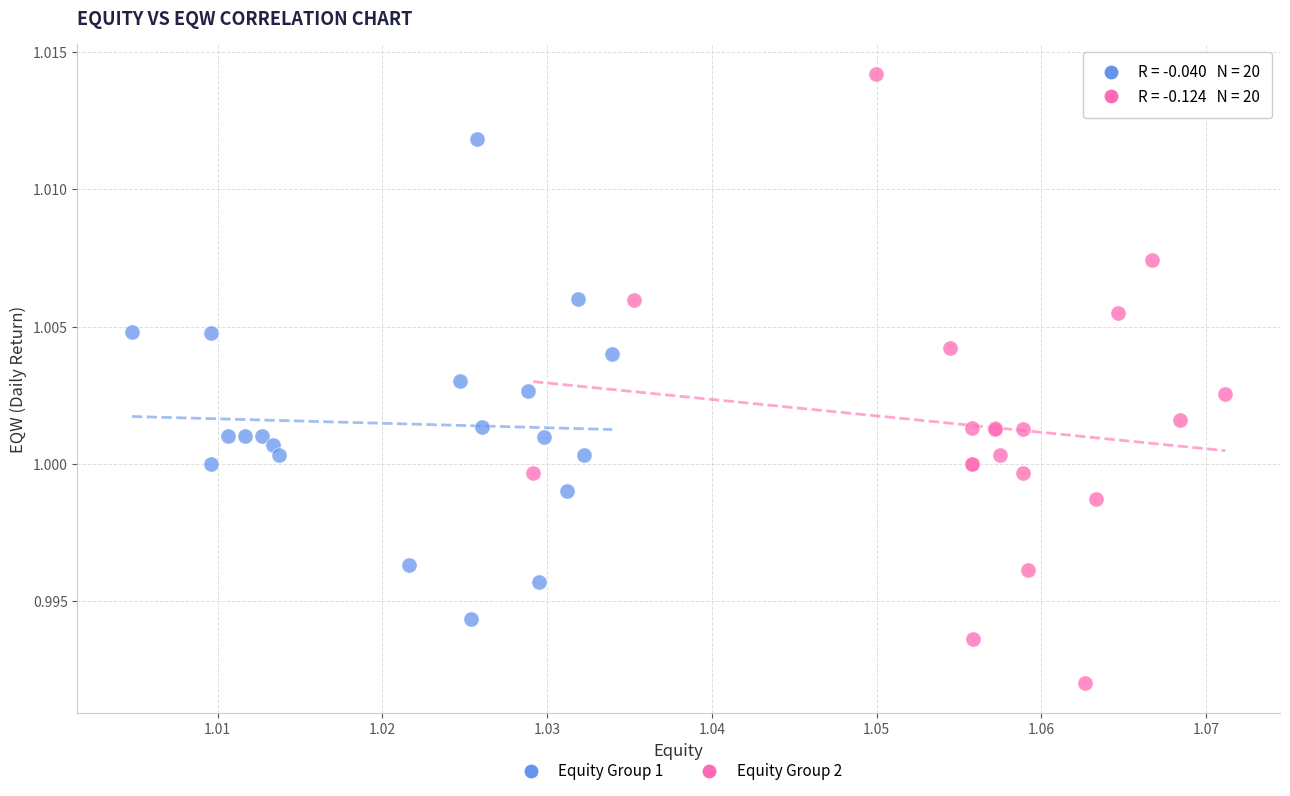

Which series has the largest Y range (max minus min)?

Equity Group 2